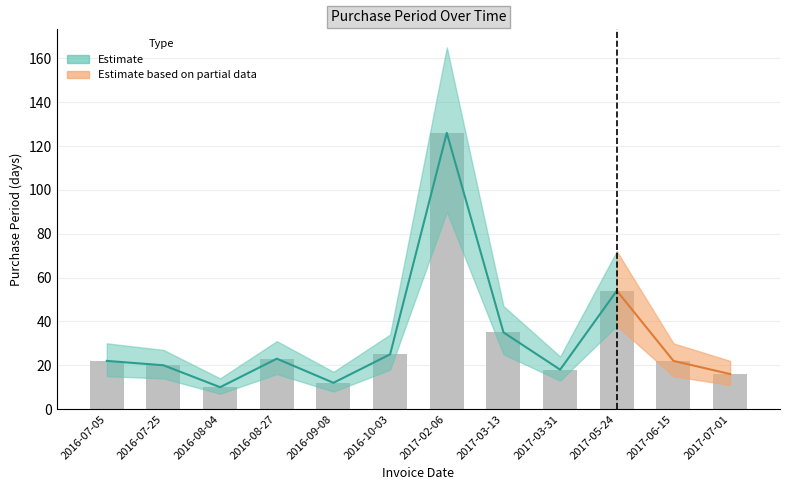

What is the sum of all values?

383